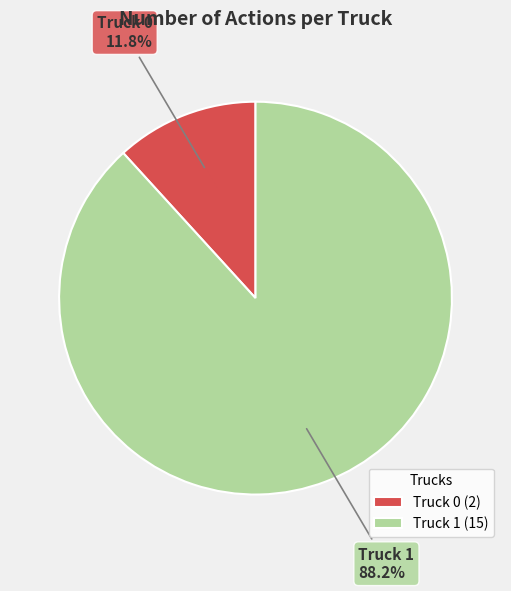

What percentage is the Truck 1 slice, to the nearest percent?

88%